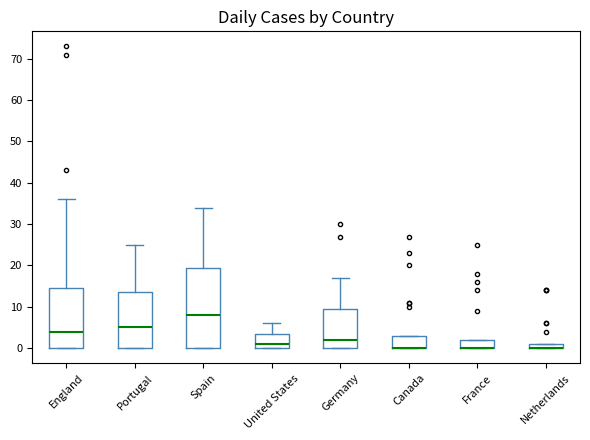

Which box is the tallest, from its lower edge to its upper edge?

Spain